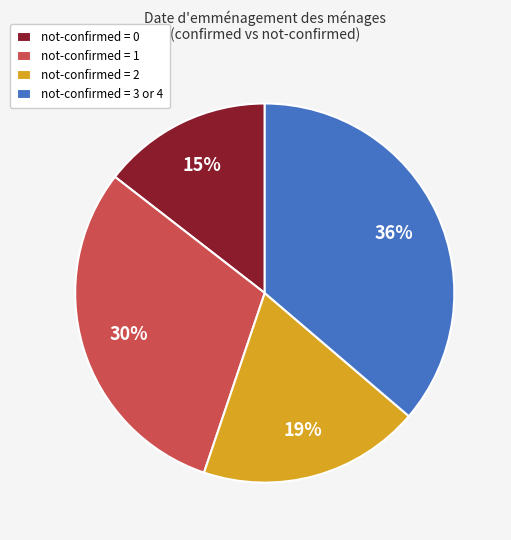

Do not-confirmed = 2 and not-confirmed = 0 together represent more than half of the pie?

No